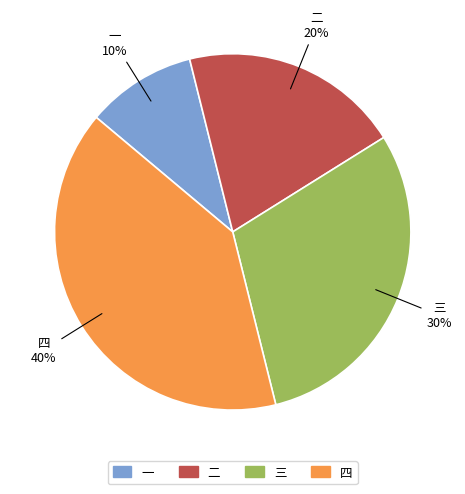

What is the smallest slice in the pie chart?

一